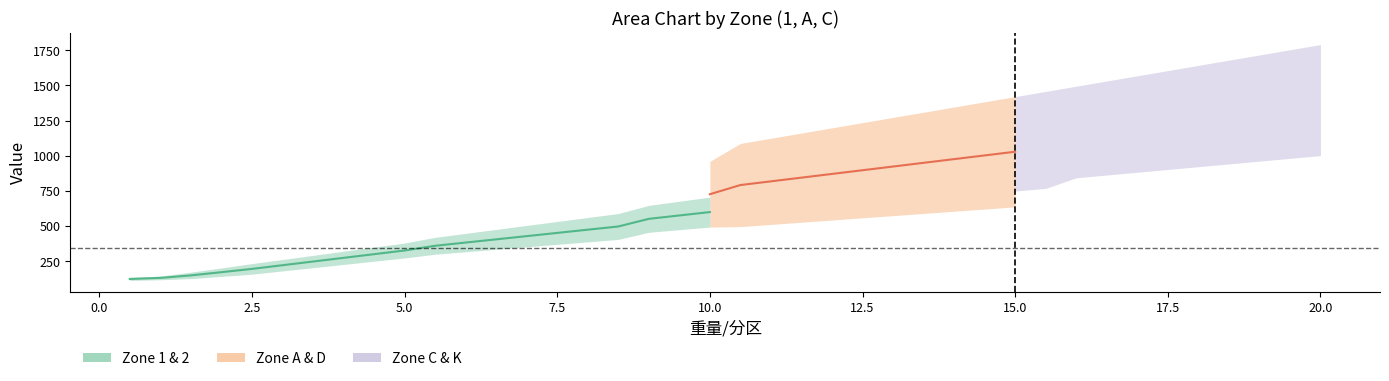

Is the value of 2 at 10.0 greater than the value of D at 4.0?

Yes